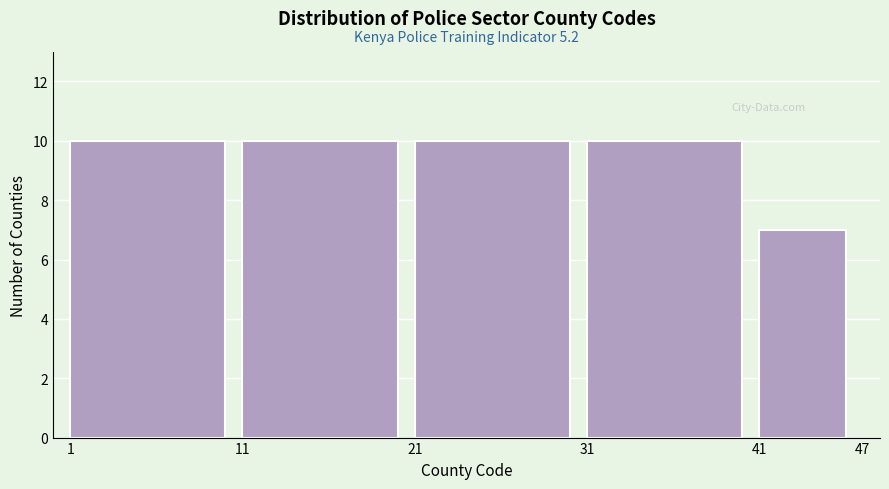

Reading right to left, what are all the values shown in this chart?

7	10	10	10	10